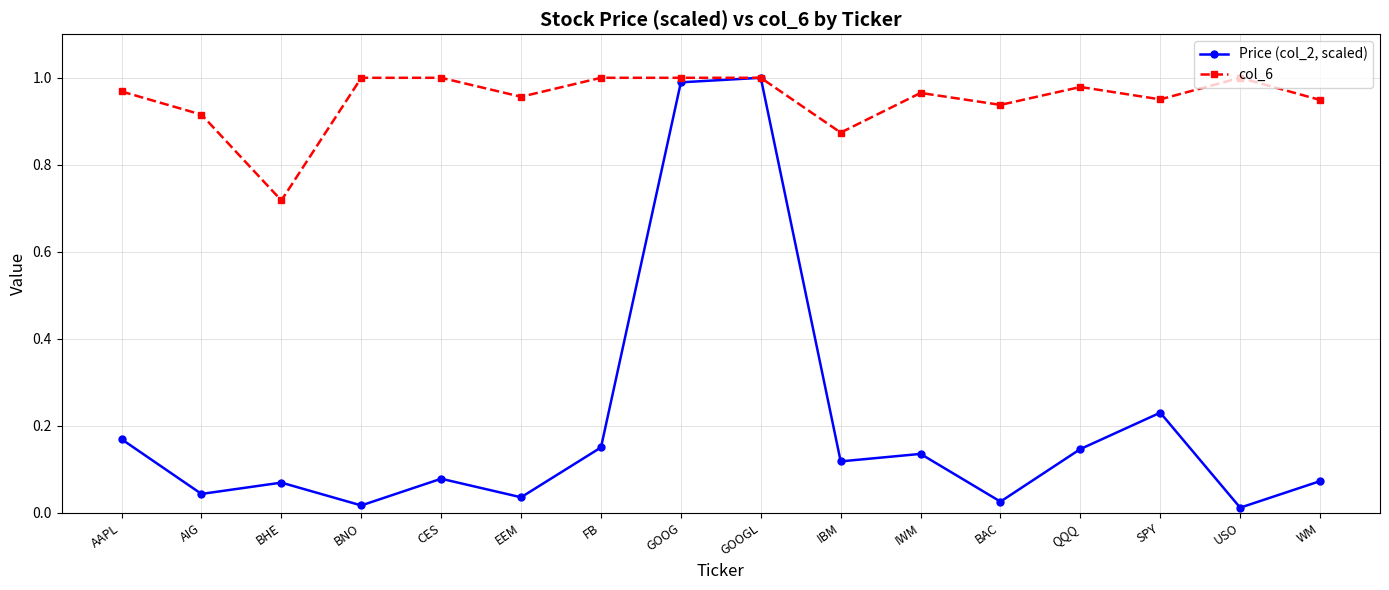

Does the chart display data point markers on the line(s)?

Yes